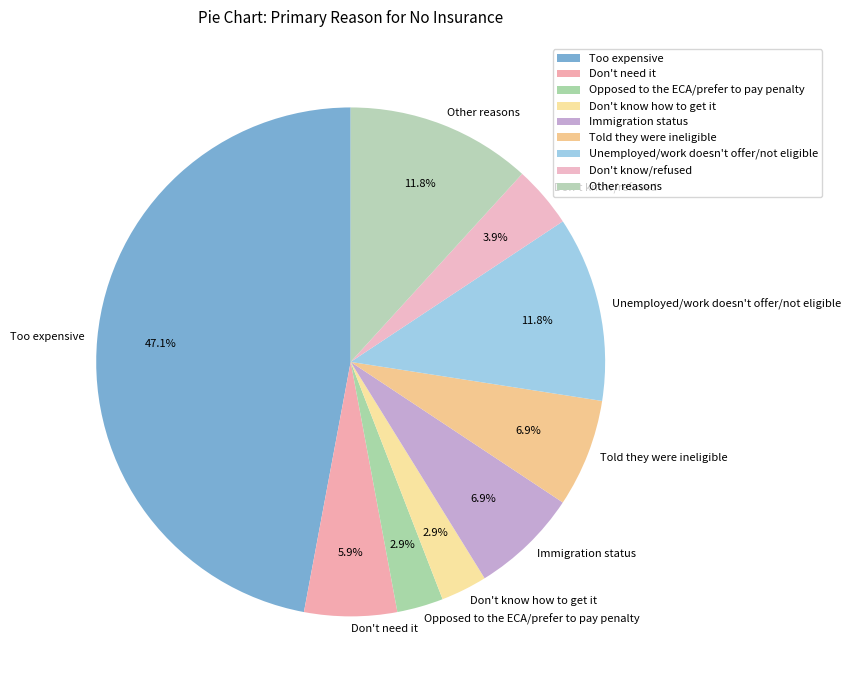

Do Too expensive and Unemployed/work doesn't offer/not eligible together represent more than half of the pie?

Yes